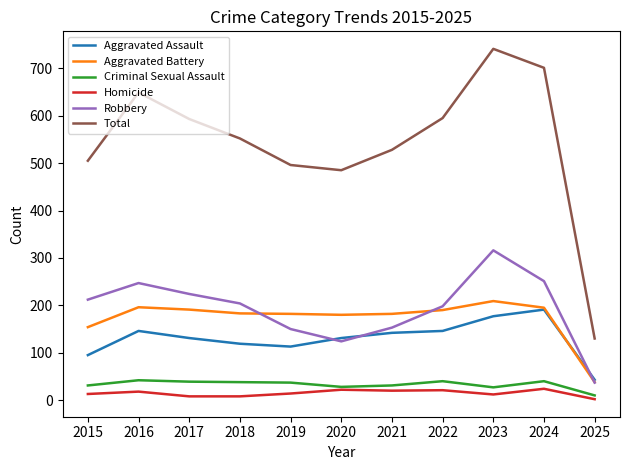

Which series has the largest range (max minus min)?

Total